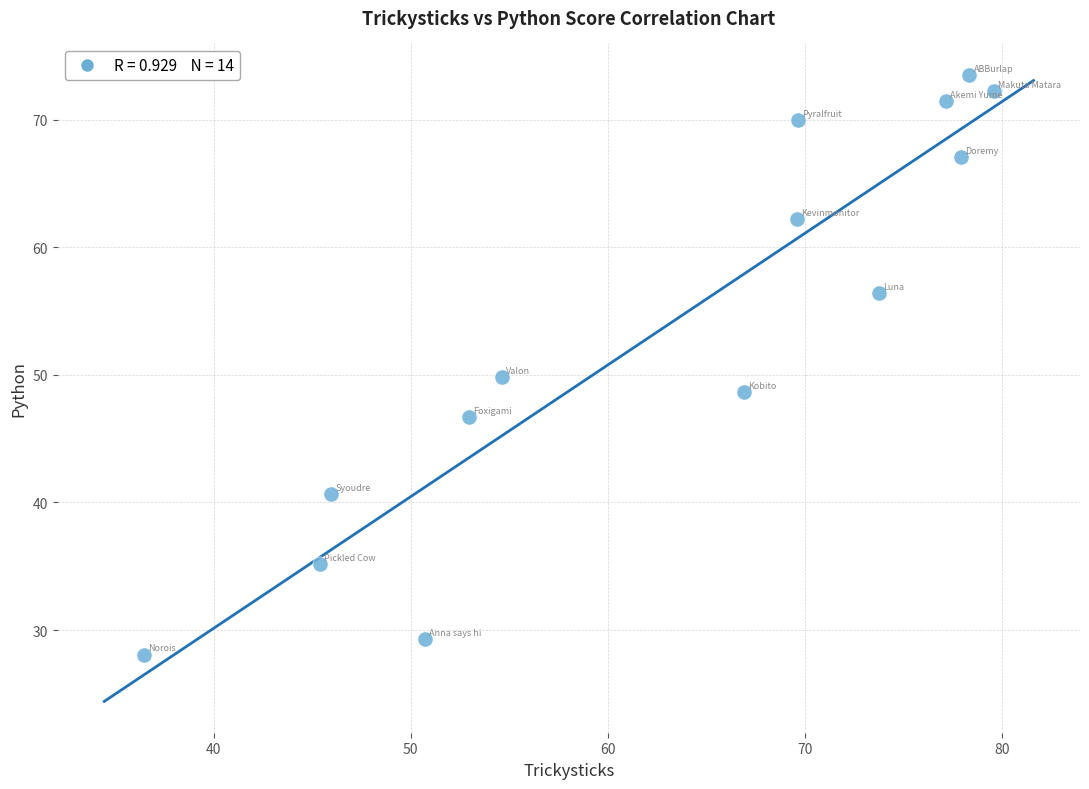

What is the range of X values (max minus min)?

43.1